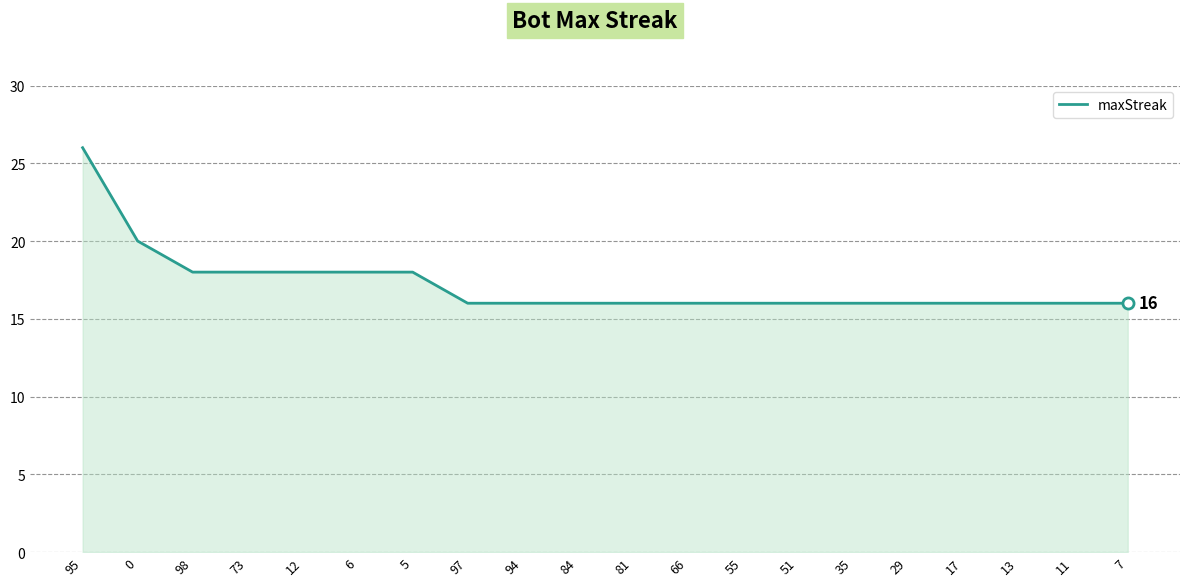

Approximately how many times larger is the value at 66 compared to 6?

0.9